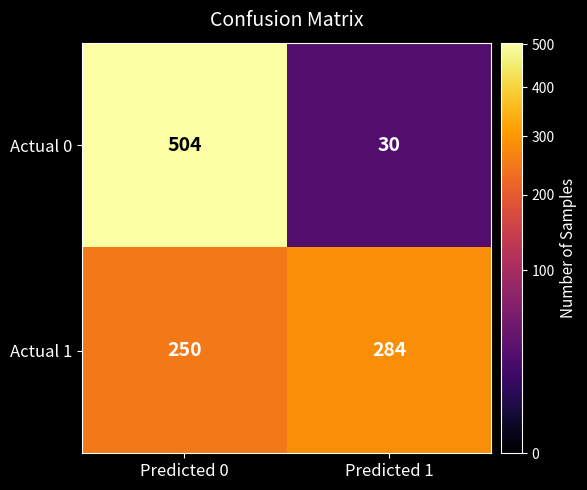

How many series are shown in this chart?

2